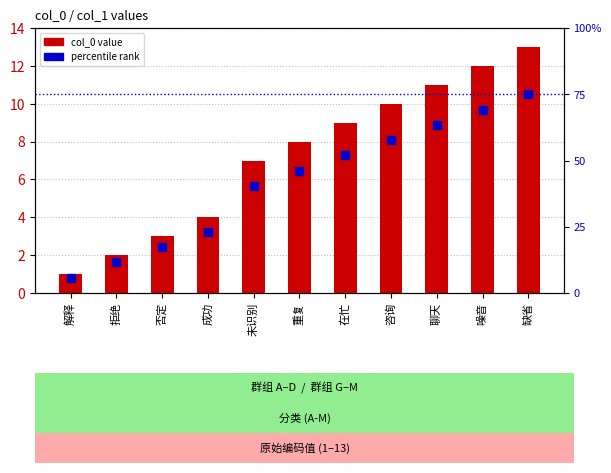

Which series reaches the maximum Y coordinate?

percentile rank